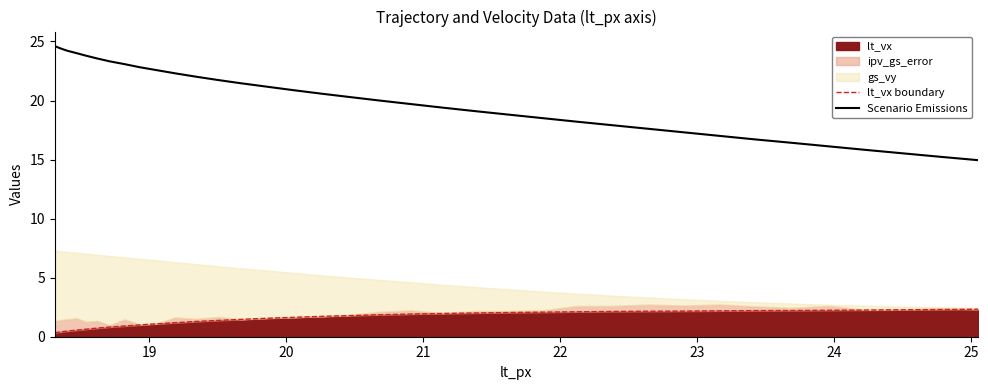

True or false: Scenario Emissions and lt_vx boundary cross at least once.

False